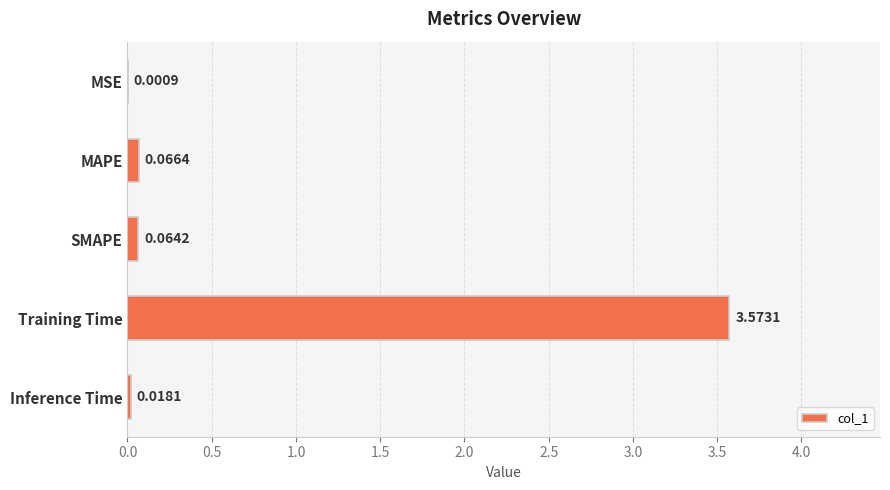

Which label corresponds to the largest value in the chart?

Training Time